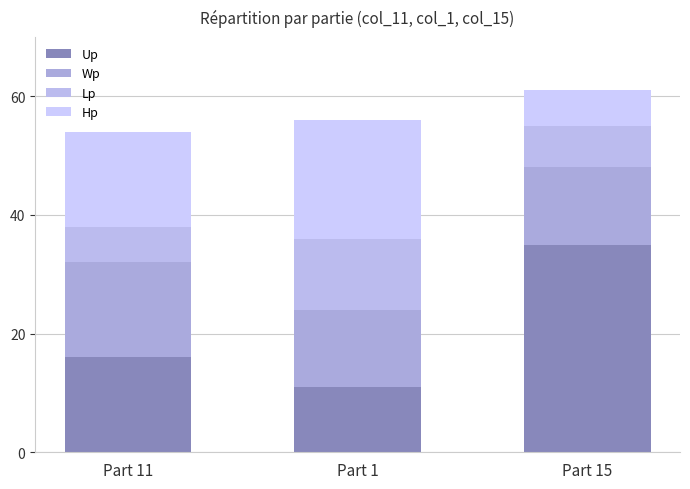

How many Up values are between 11 and 35?

3